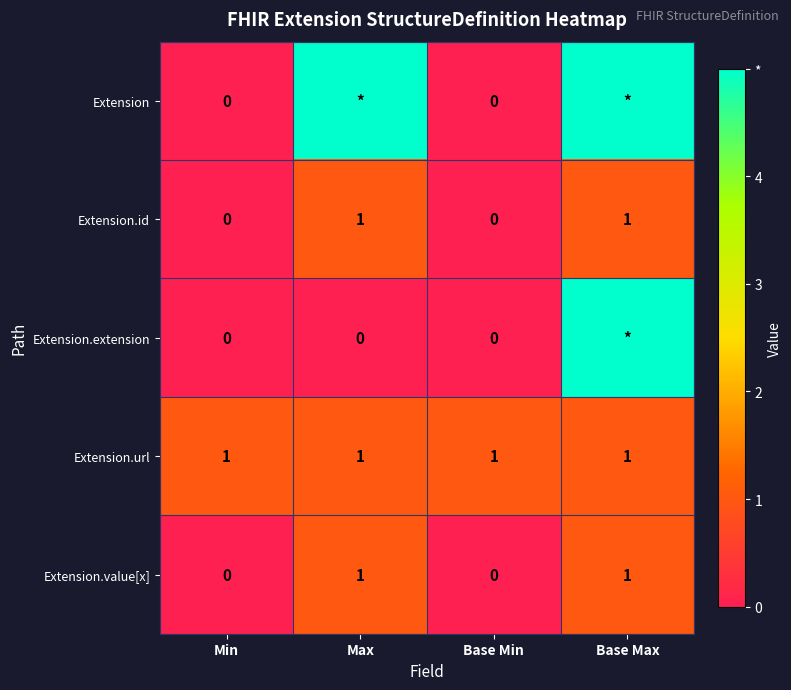

What is the approximate value of Extension.id at Max?

1